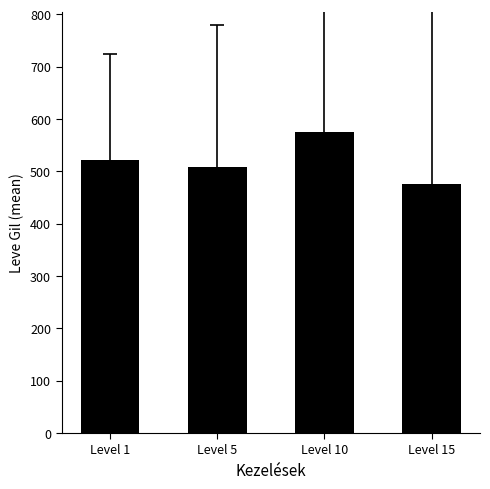

How many values are below 521?

2